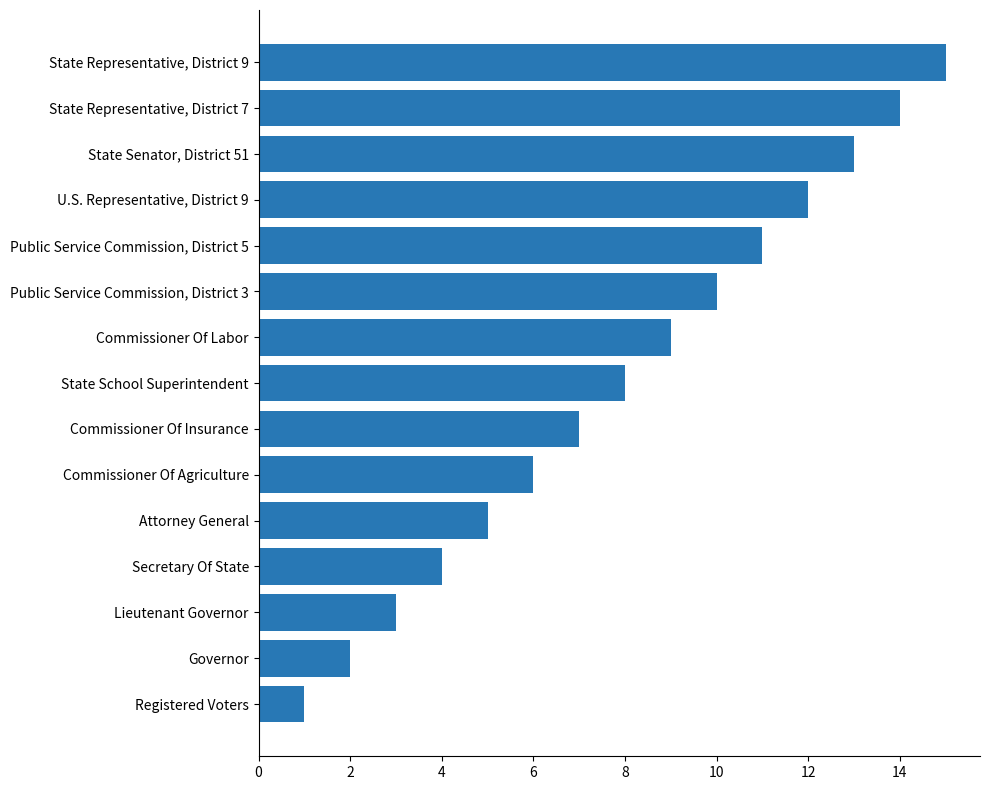

Rank the categories by value from highest to lowest.

State Representative, District 9, State Representative, District 7, State Senator, District 51, U.S. Representative, District 9, Public Service Commission, District 5, Public Service Commission, District 3, Commissioner Of Labor, State School Superintendent, Commissioner Of Insurance, Commissioner Of Agriculture, Attorney General, Secretary Of State, Lieutenant Governor, Governor, Registered Voters